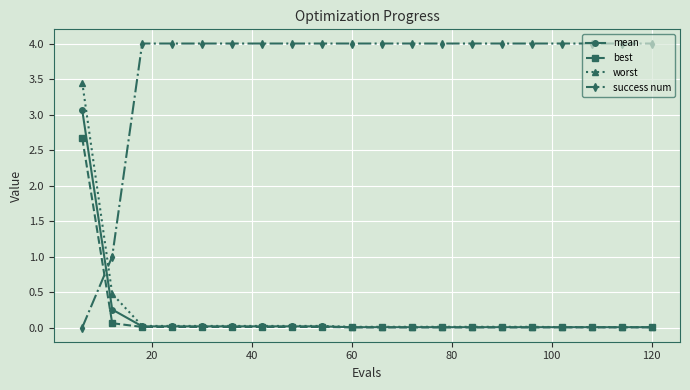

What is the maximum value for mean?

3.1